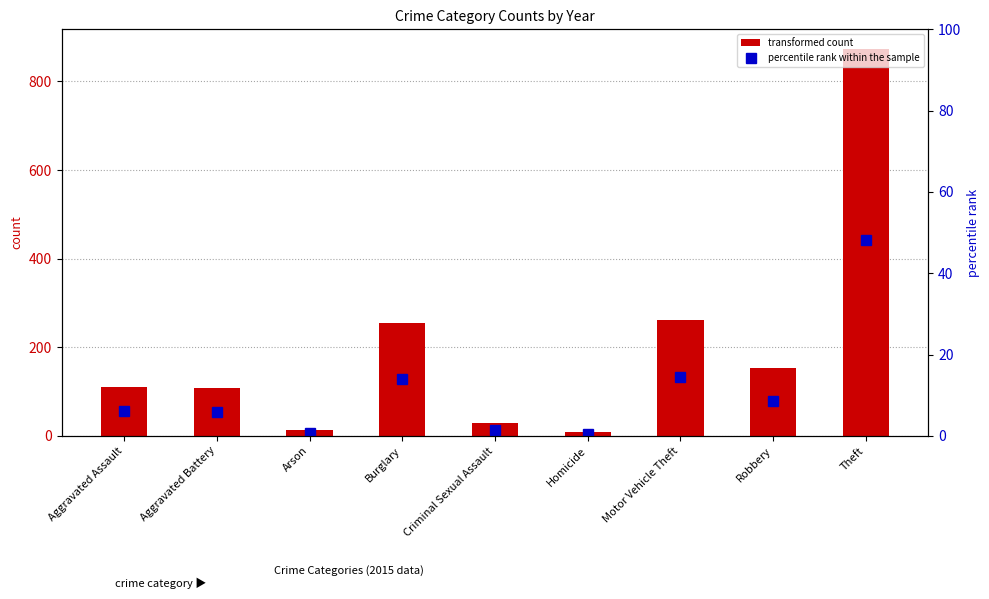

Is the value of transformed count at Aggravated Battery greater than the value of percentile rank within the sample at Theft?

Yes